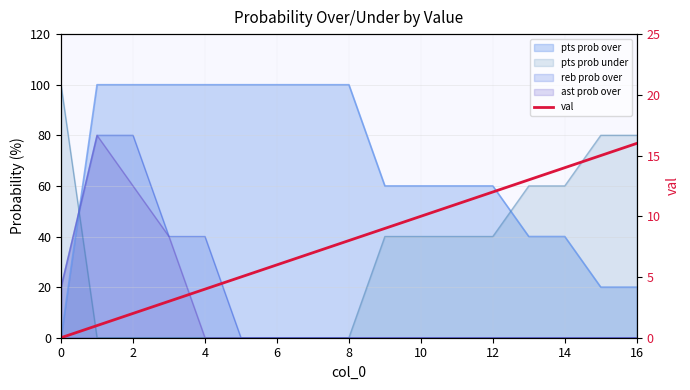

What is the value of the 16th point from the left?

15